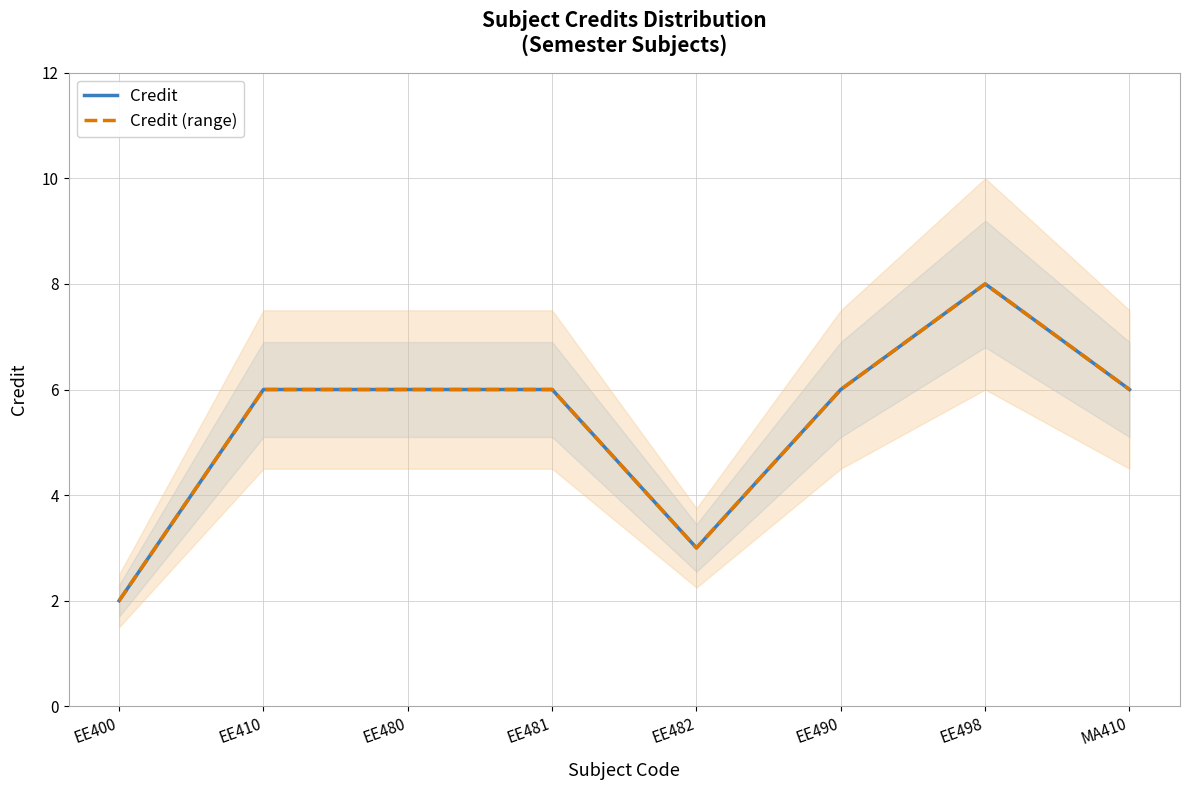

What is the value of the Credit point at the 7th from the left?

8